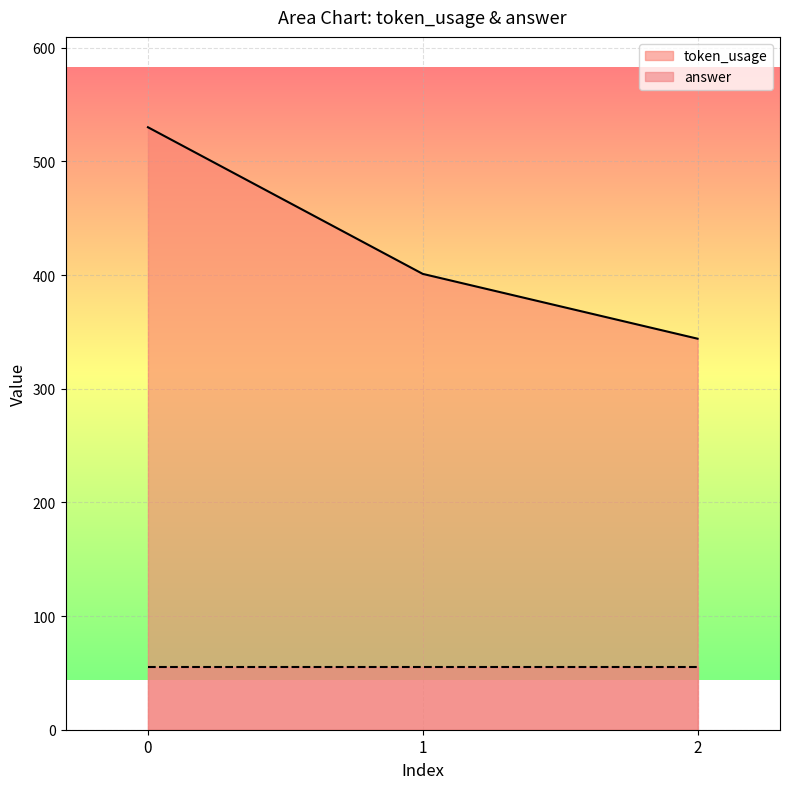

Rank the categories by value from highest to lowest.

0, 1, 2